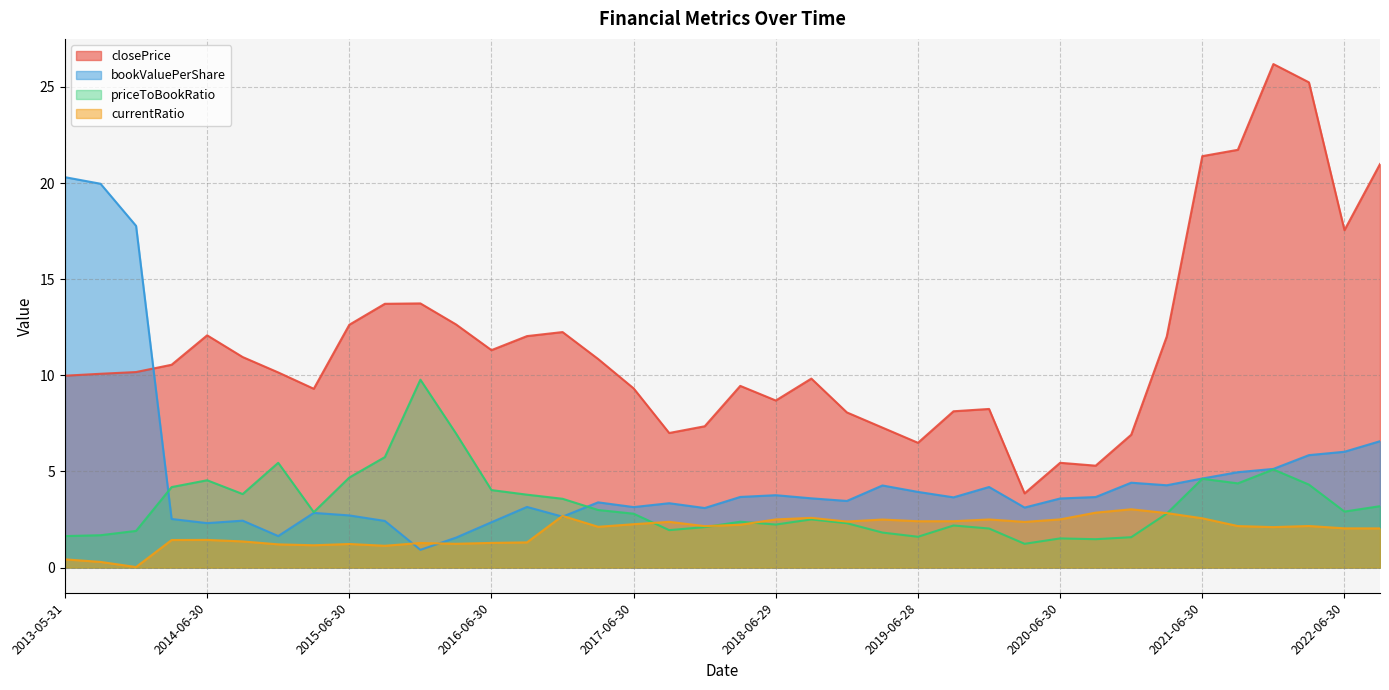

List the labels in order of closePrice value, largest first.

2021-12-31, 2022-03-31, 2021-09-30, 2021-06-30, 2022-09-30, 2022-06-30, 2015-12-31, 2015-09-30, 2016-03-31, 2015-06-30, 2016-12-30, 2014-06-30, 2016-09-30, 2021-03-31, 2016-06-30, 2014-09-30, 2017-03-31, 2014-03-31, 2013-11-29, 2014-12-31, 2013-08-30, 2013-05-31, 2018-09-28, 2018-03-30, 2017-06-30, 2015-03-31, 2018-06-29, 2019-12-31, 2019-09-30, 2018-12-31, 2017-12-29, 2019-03-29, 2017-09-29, 2020-12-31, 2019-06-28, 2020-06-30, 2020-09-30, 2020-03-31